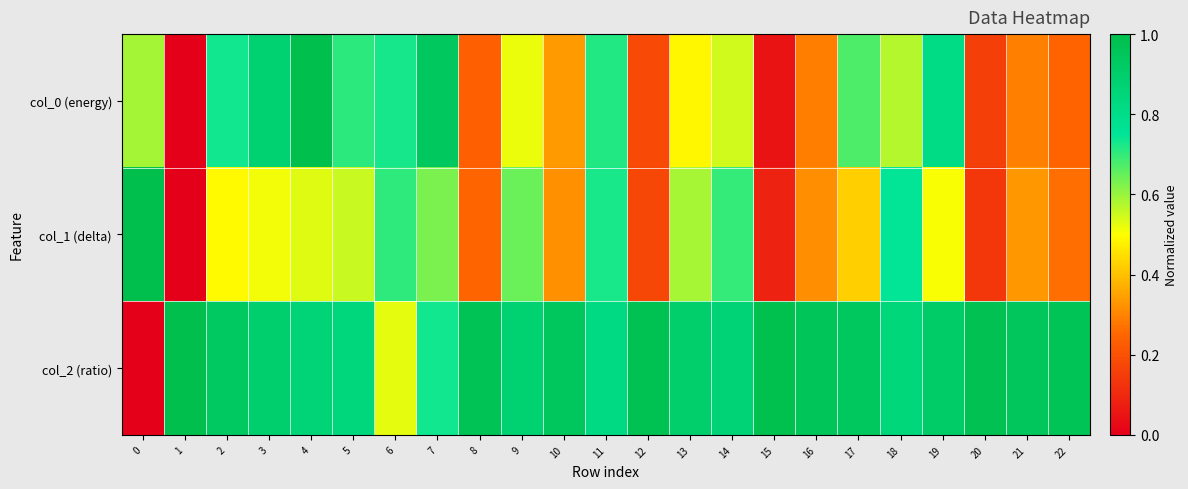

Reading left to right, what are all the values shown in this chart?

col_0 (energy): 0=0.6	1=0.0	2=0.7	3=0.9	4=1.0	5=0.7	6=0.7	7=0.9	8=0.2	9=0.5	10=0.3	11=0.7	12=0.2	13=0.5	14=0.5	15=0.0	16=0.3	17=0.7	18=0.6	19=0.8	20=0.2	21=0.3	22=0.2
col_1 (delta): 0=1.0	1=0.0	2=0.5	3=0.5	4=0.5	5=0.6	6=0.7	7=0.6	8=0.2	9=0.6	10=0.3	11=0.7	12=0.2	13=0.6	14=0.7	15=0.1	16=0.3	17=0.4	18=0.7	19=0.5	20=0.1	21=0.3	22=0.3
col_2 (ratio): 0=0.0	1=1.0	2=0.9	3=0.9	4=0.9	5=0.8	6=0.5	7=0.7	8=1.0	9=0.9	10=0.9	11=0.8	12=1.0	13=0.9	14=0.9	15=1.0	16=1.0	17=0.9	18=0.8	19=0.9	20=1.0	21=1.0	22=1.0